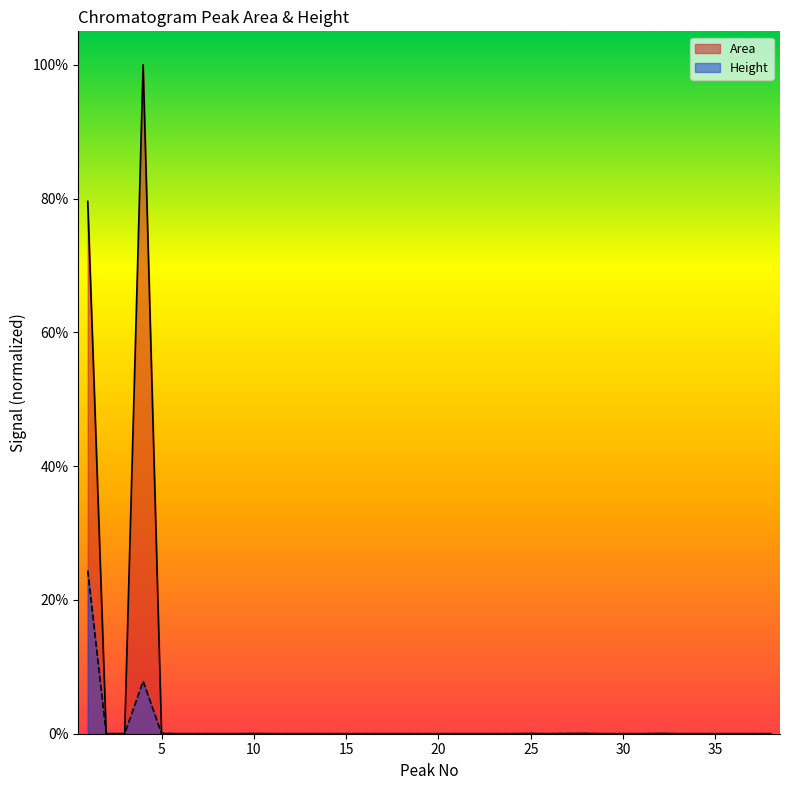

What is the sum of all Area values?

1.8